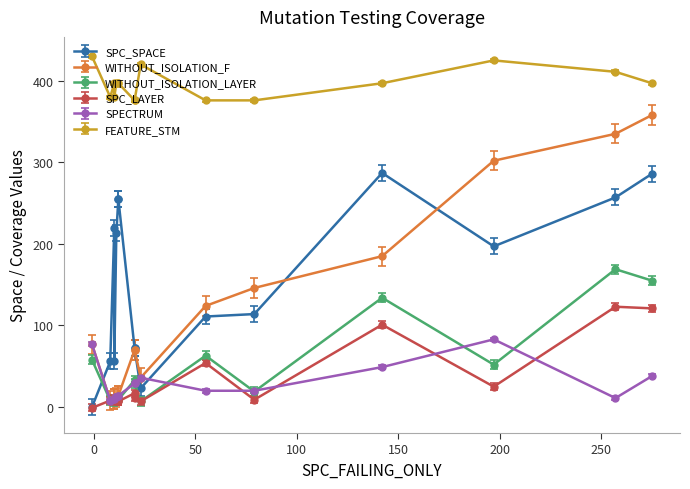

At how many categories does at least one series exceed 168?

16